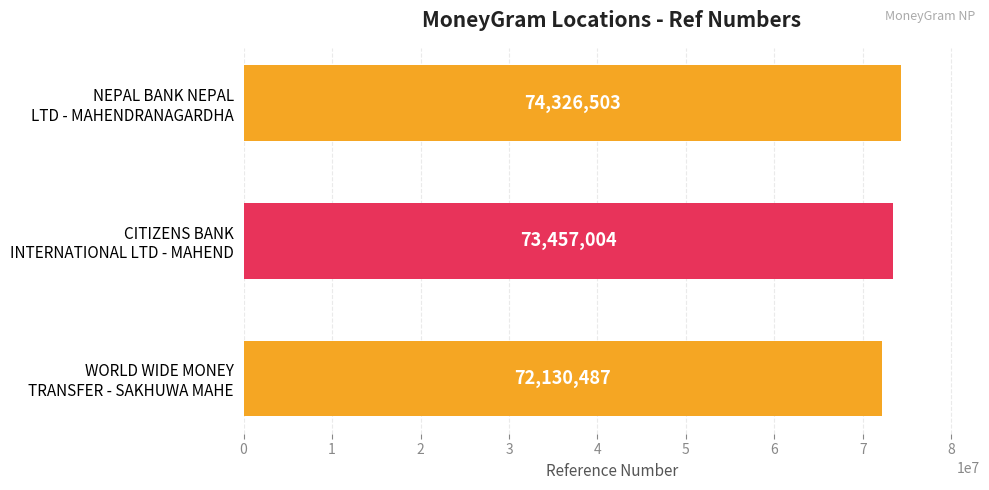

How many values are between 72130487 and 74326503?

3